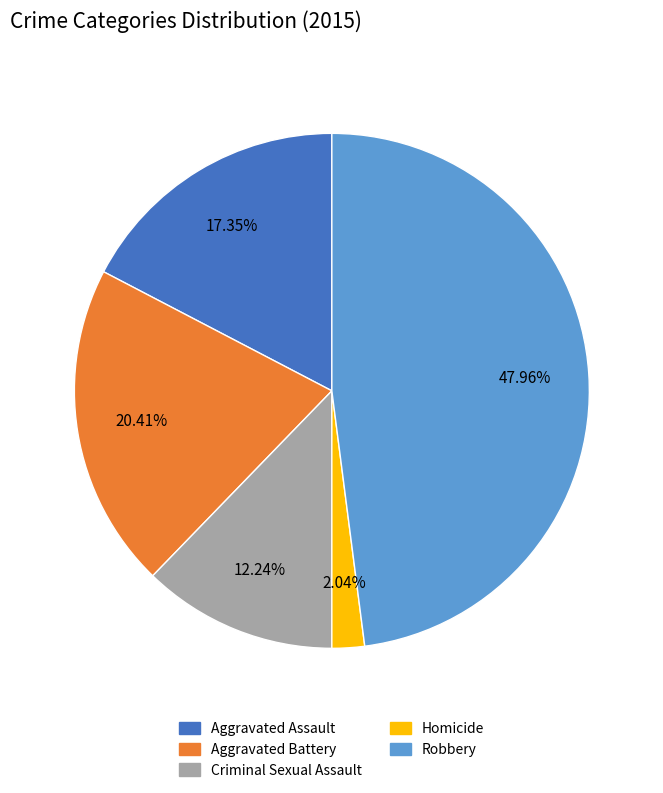

Which category has the smallest portion of the pie?

Homicide